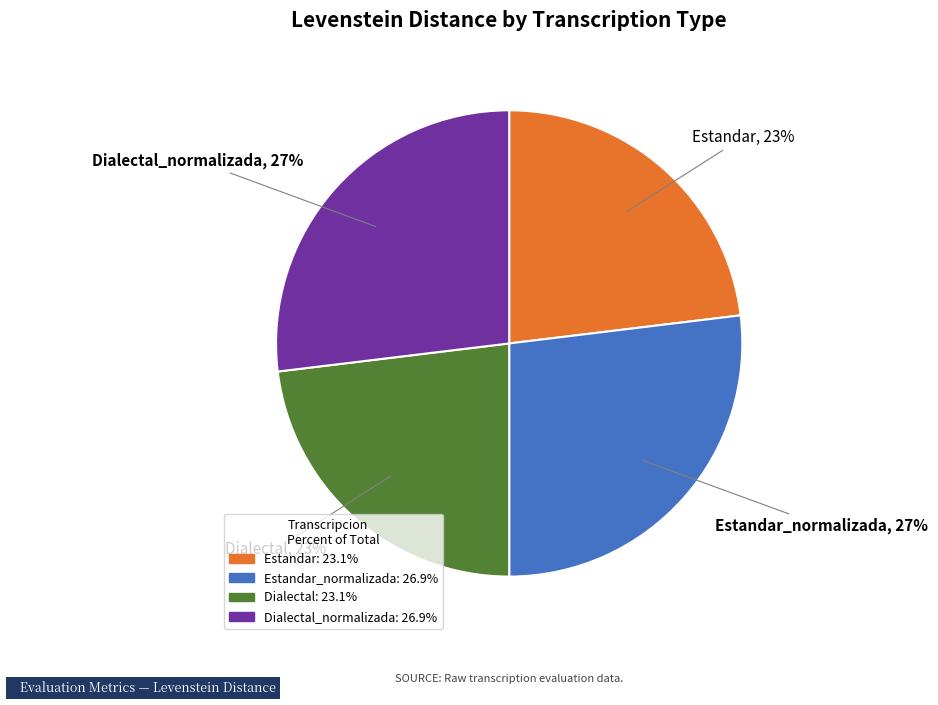

Is Estandar the majority of the pie?

No